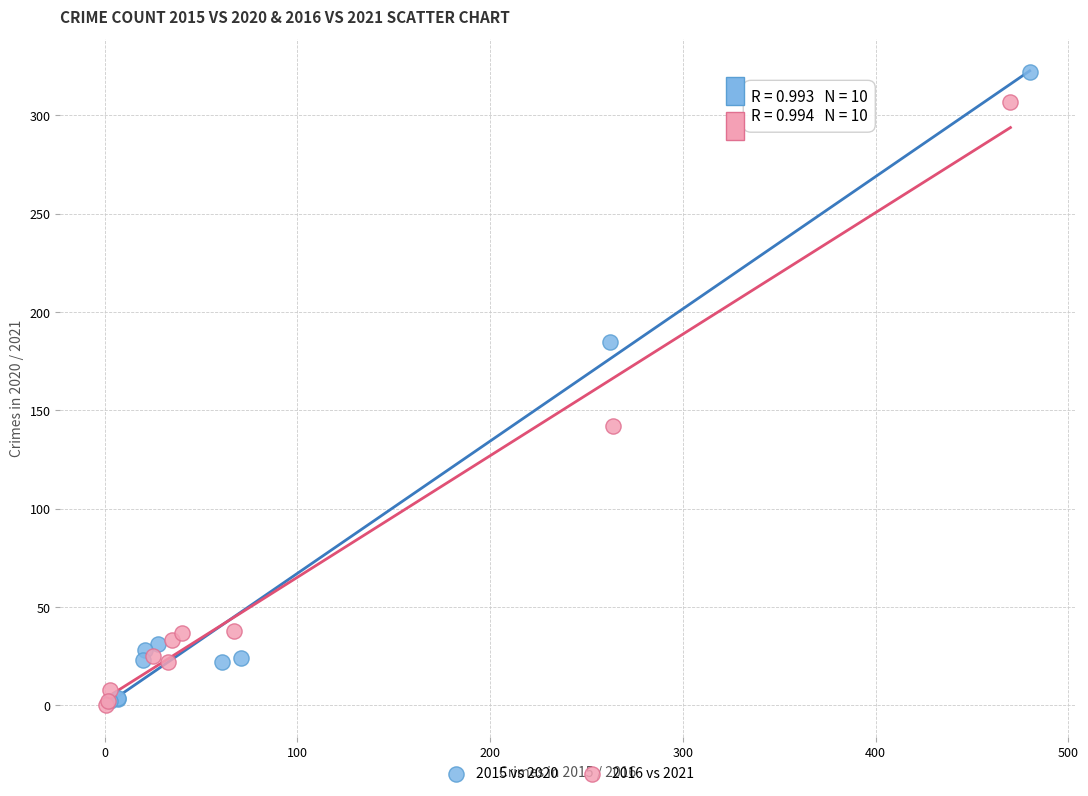

Which series reaches the maximum Y coordinate?

2015 vs 2020